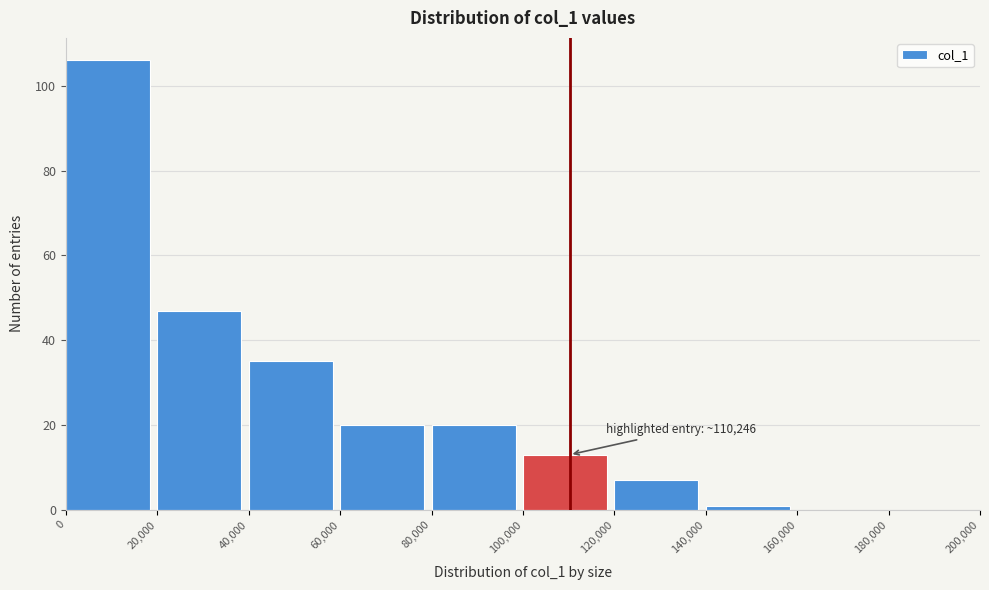

Which range on the x-axis has the tallest bar?

0 to 20,000